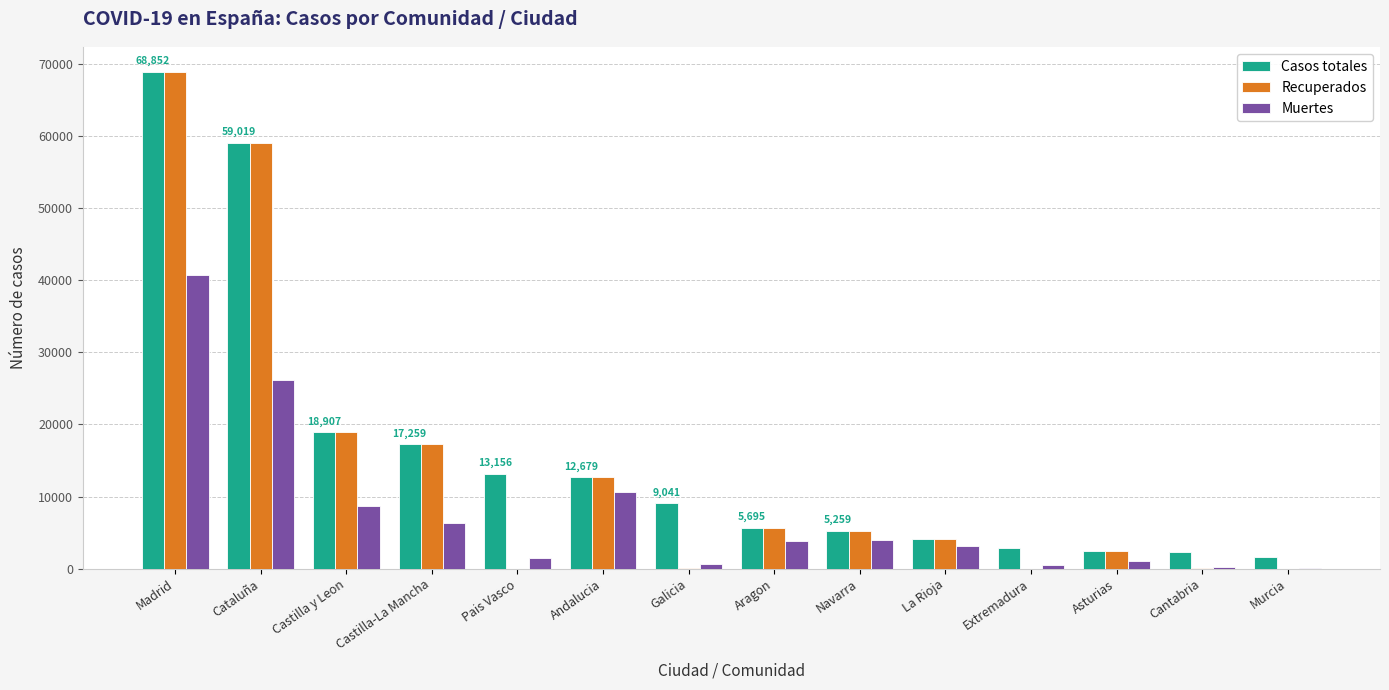

At which label does Recuperados first exceed 5259?

Madrid